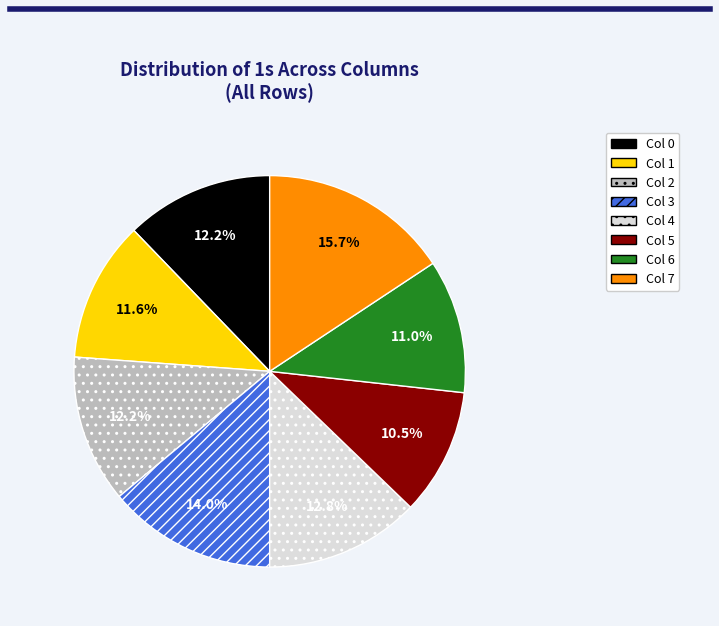

What is the total percentage of Col 0 and Col 4?

25.0%